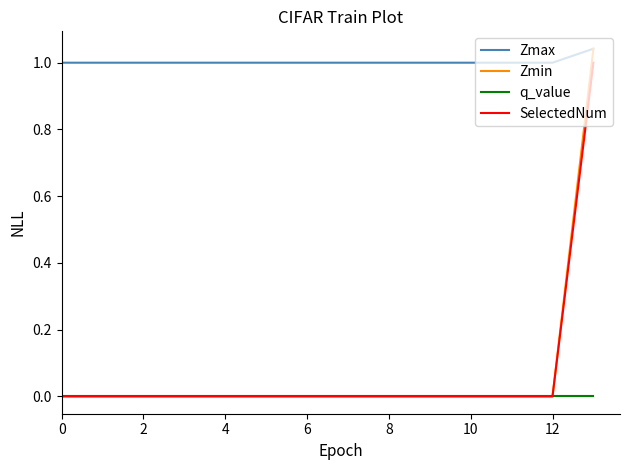

Which series has the largest total across all categories?

Zmax